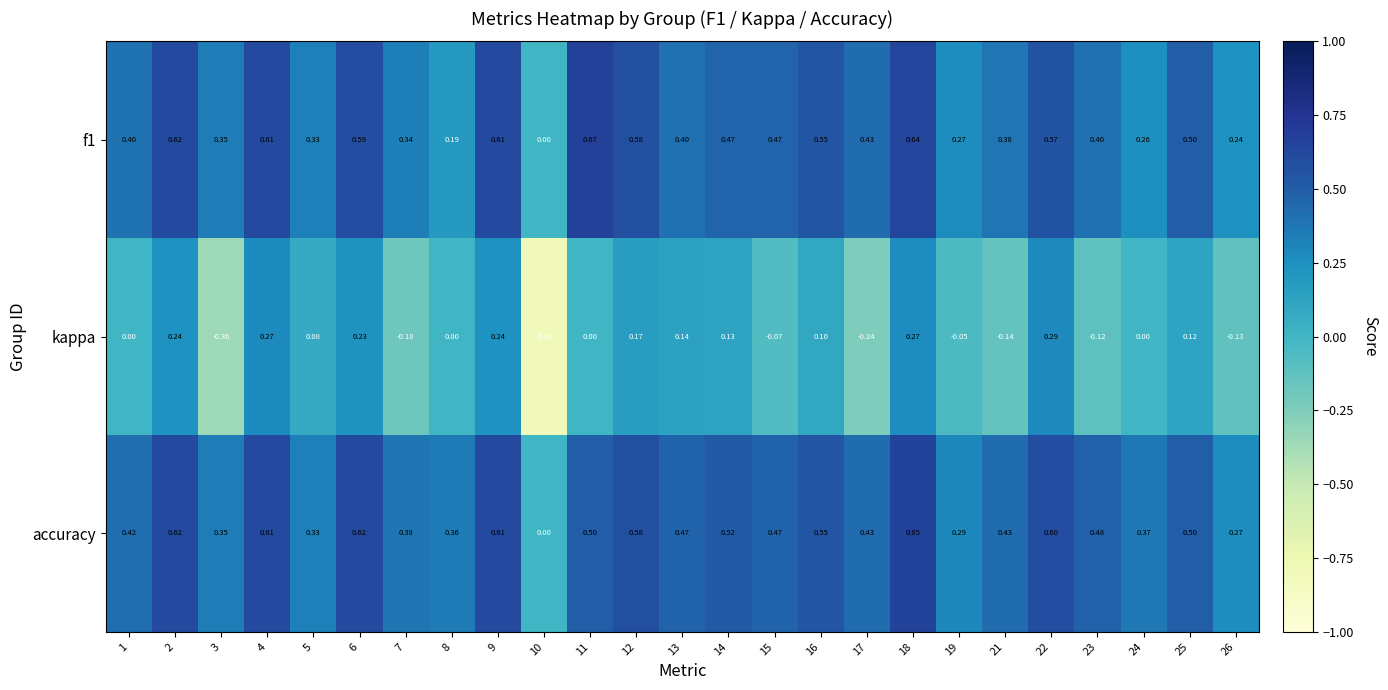

Which series has the widest spread of values?

kappa